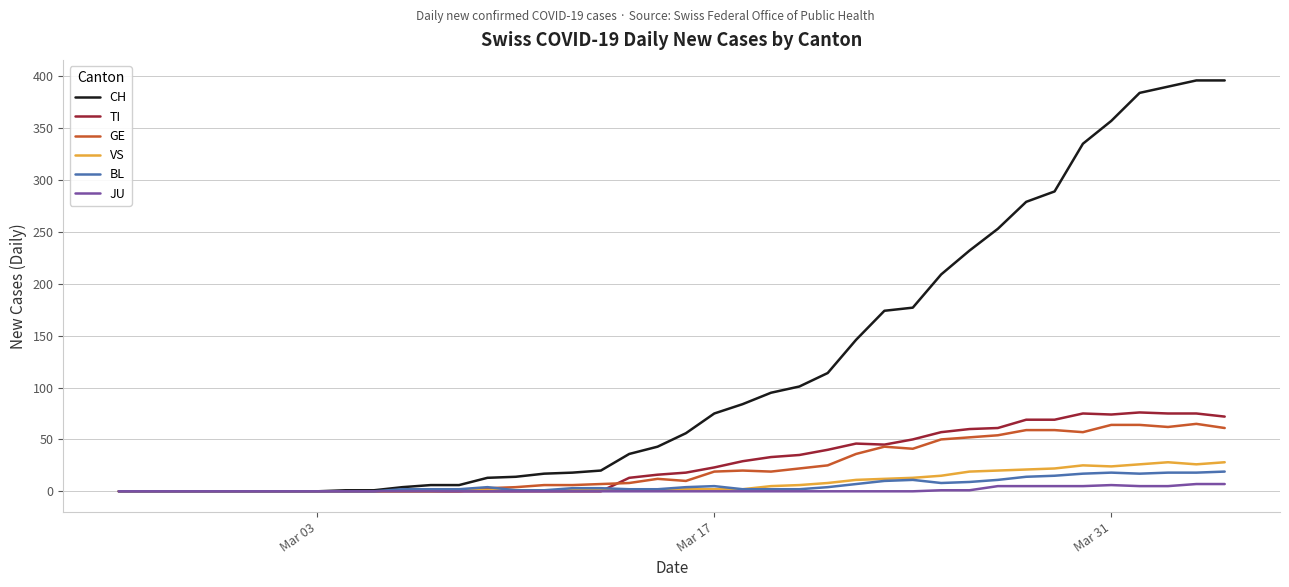

Which series has the largest total across all categories?

CH